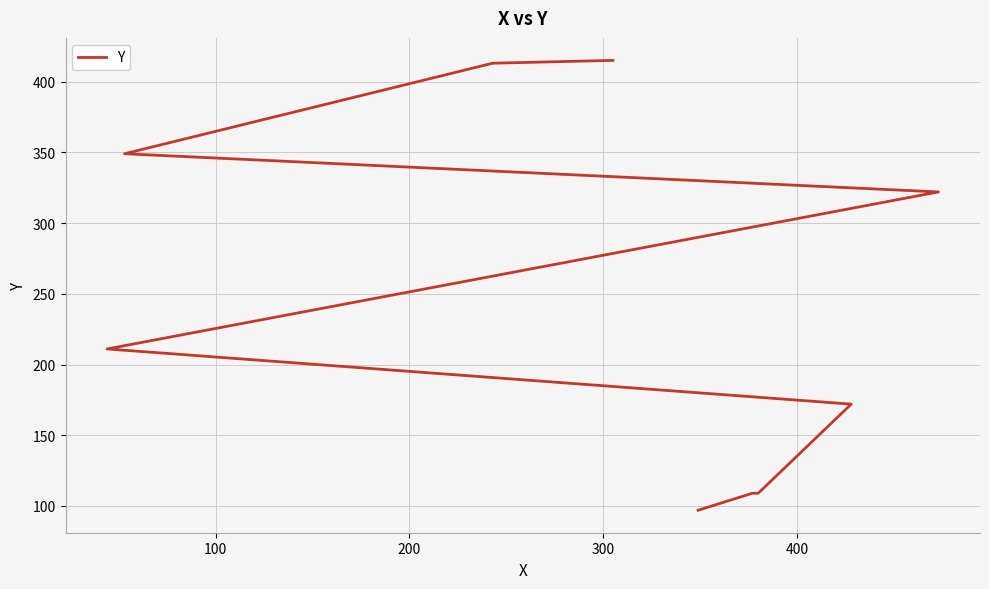

What is the average value?

244